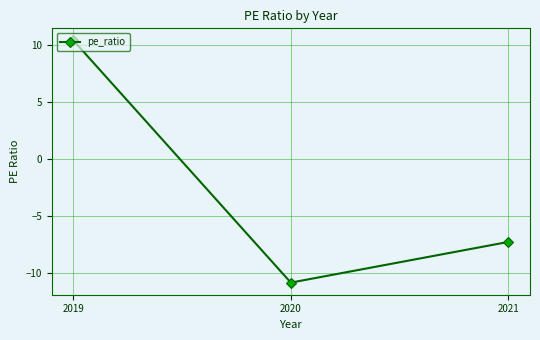

Reading left to right, transcribe all the data shown in this chart.

10.4	-10.8	-7.2